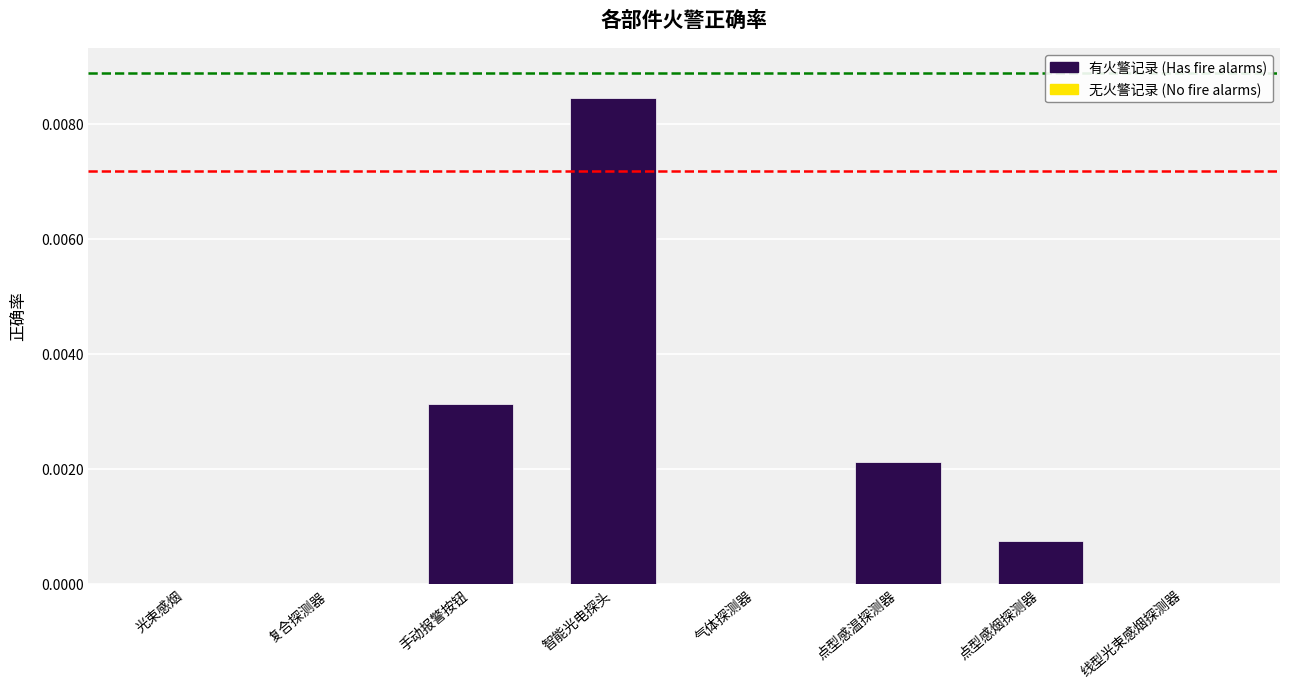

Are the bars horizontal?

No